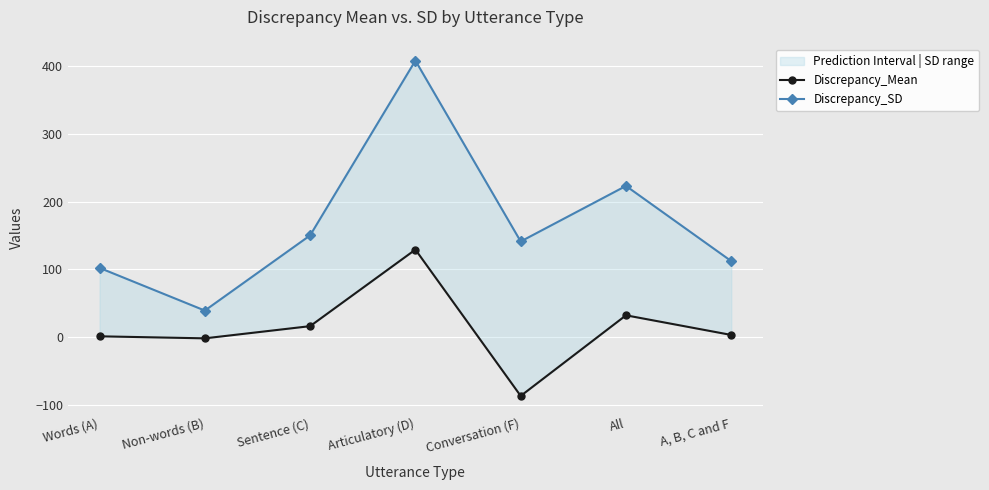

True or false: Discrepancy_Mean and Discrepancy_SD intersect in this chart.

False